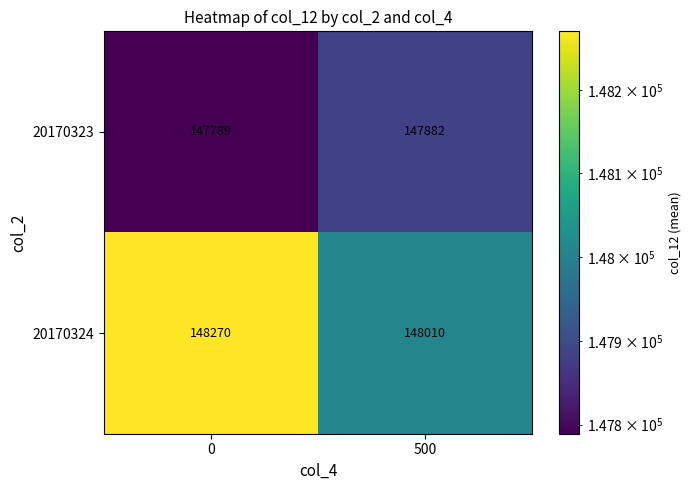

Rank the series by their maximum value, from lowest to highest.

20170323, 20170324